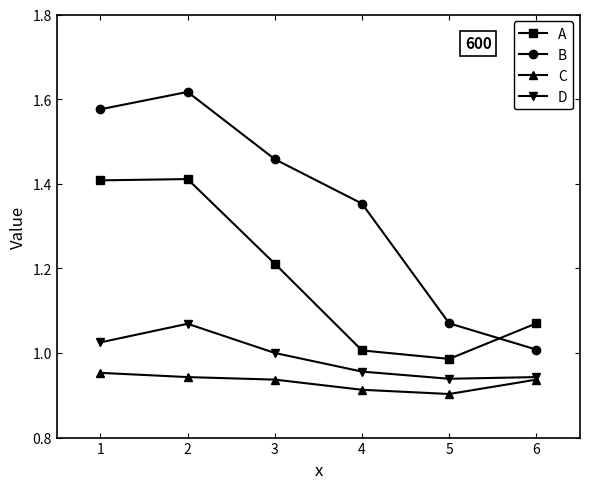

Which series has the widest spread of values?

B